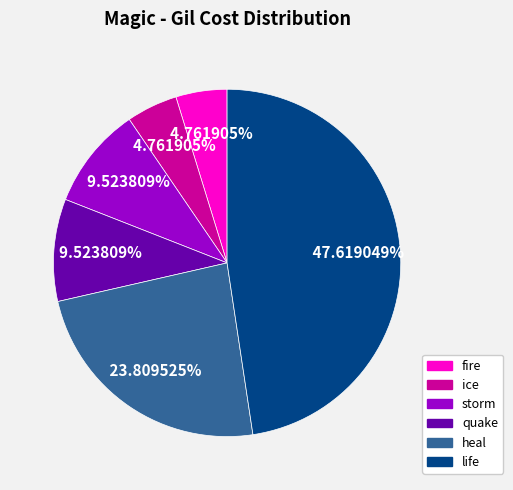

Is there any slice that represents more than half of the pie?

No